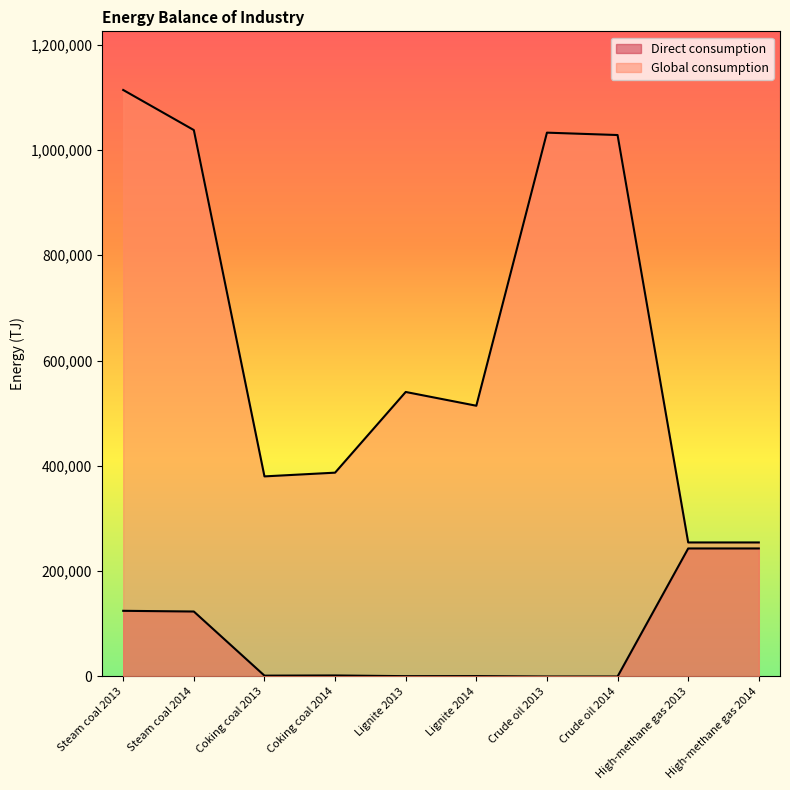

Reading left to right, list all the values displayed in this chart.

Direct consumption: Steam coal 2013=124743	Steam coal 2014=123410	Coking coal 2013=1639	Coking coal 2014=1953	Lignite 2013=659	Lignite 2014=760	Crude oil 2013=4	Crude oil 2014=4	High-methane gas 2013=243158	High-methane gas 2014=243158
Global consumption: Steam coal 2013=1113816	Steam coal 2014=1037695	Coking coal 2013=380020	Coking coal 2014=387101	Lignite 2013=540335	Lignite 2014=514184	Crude oil 2013=1032782	Crude oil 2014=1028262	High-methane gas 2013=254555	High-methane gas 2014=254555